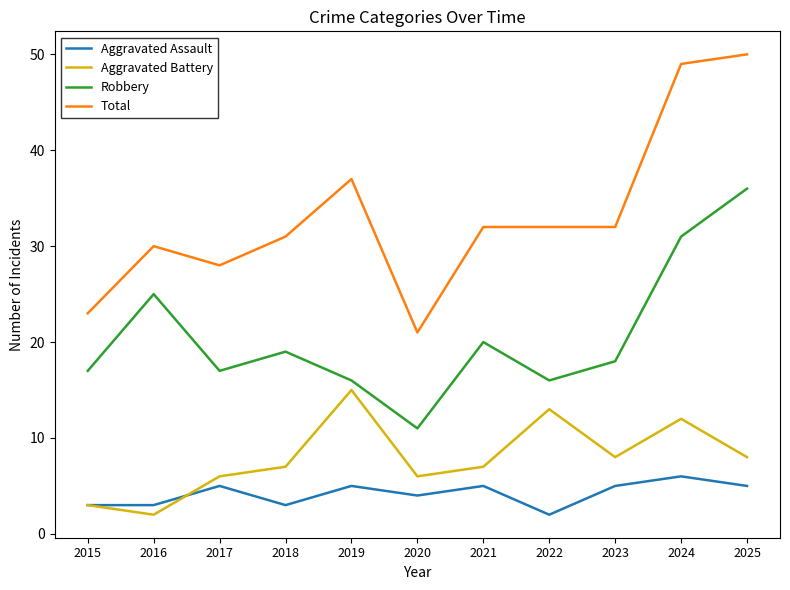

Is the value of Aggravated Assault at 2024 greater than the value of Robbery at 2020?

No